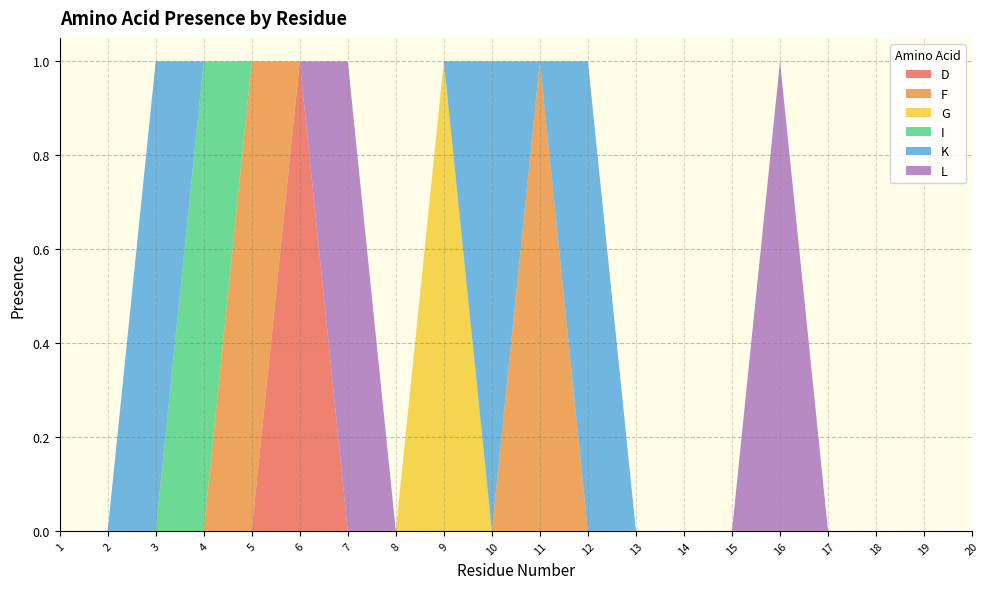

Reading left to right, extract all data points from this chart.

D: 0	0	0	0	0	1	0	0	0	0	0	0	0	0	0	0	0	0	0	0
F: 0	0	0	0	1	0	0	0	0	0	1	0	0	0	0	0	0	0	0	0
G: 0	0	0	0	0	0	0	0	1	0	0	0	0	0	0	0	0	0	0	0
I: 0	0	0	1	0	0	0	0	0	0	0	0	0	0	0	0	0	0	0	0
K: 0	0	1	0	0	0	0	0	0	1	0	1	0	0	0	0	0	0	0	0
L: 0	0	0	0	0	0	1	0	0	0	0	0	0	0	0	1	0	0	0	0